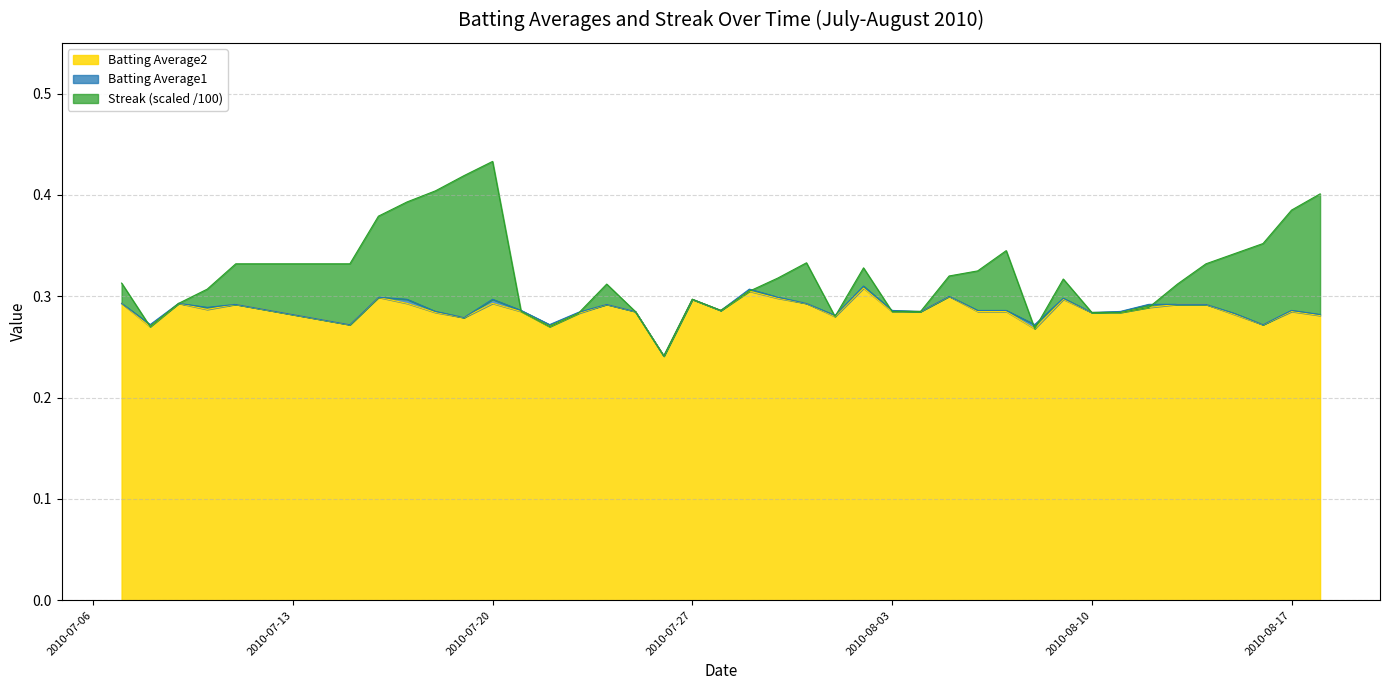

Which series changed the most between 2010-07-26 and 2010-08-01?

Batting Average1